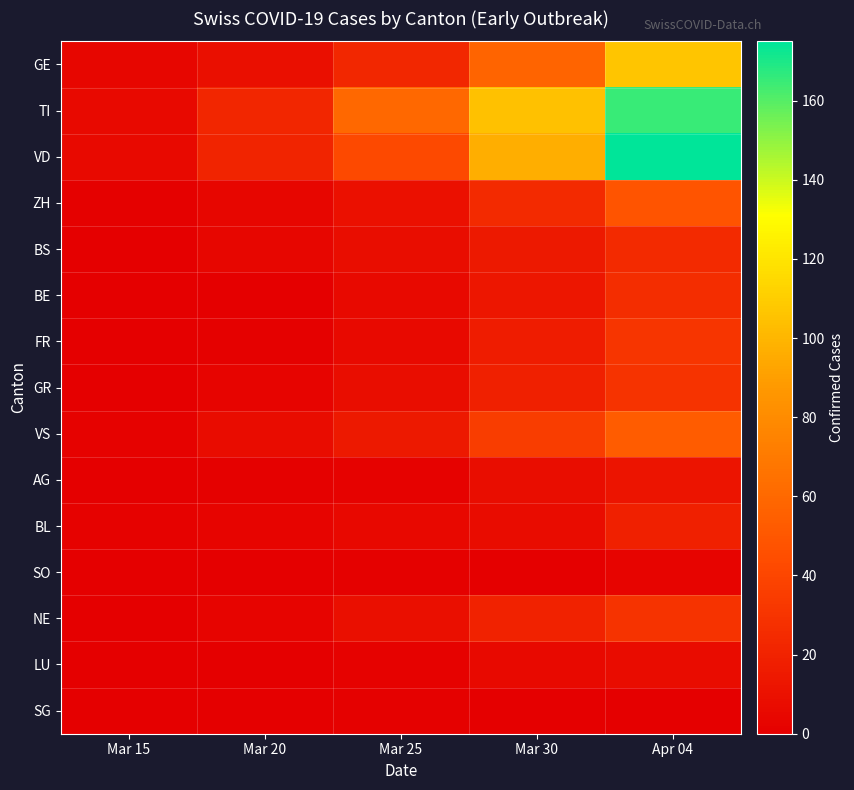

Count the number of data series in this chart.

15